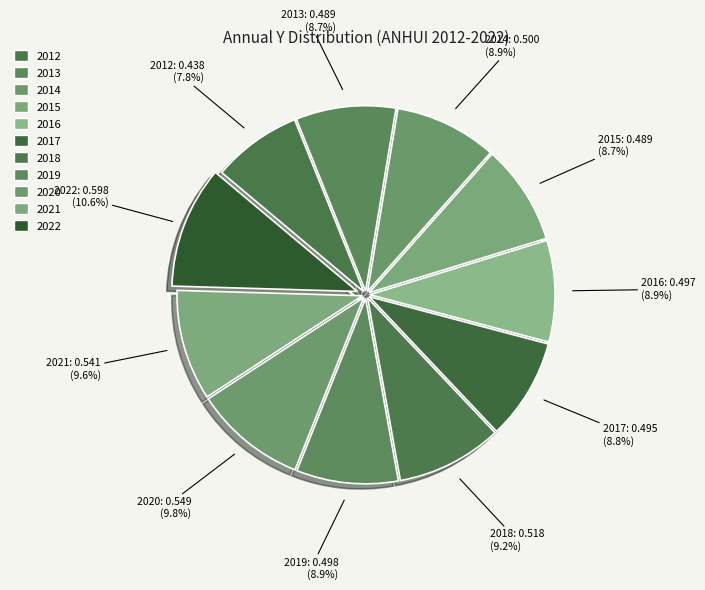

To the nearest percent, what is the combined percentage of 2012 and 2017?

17%